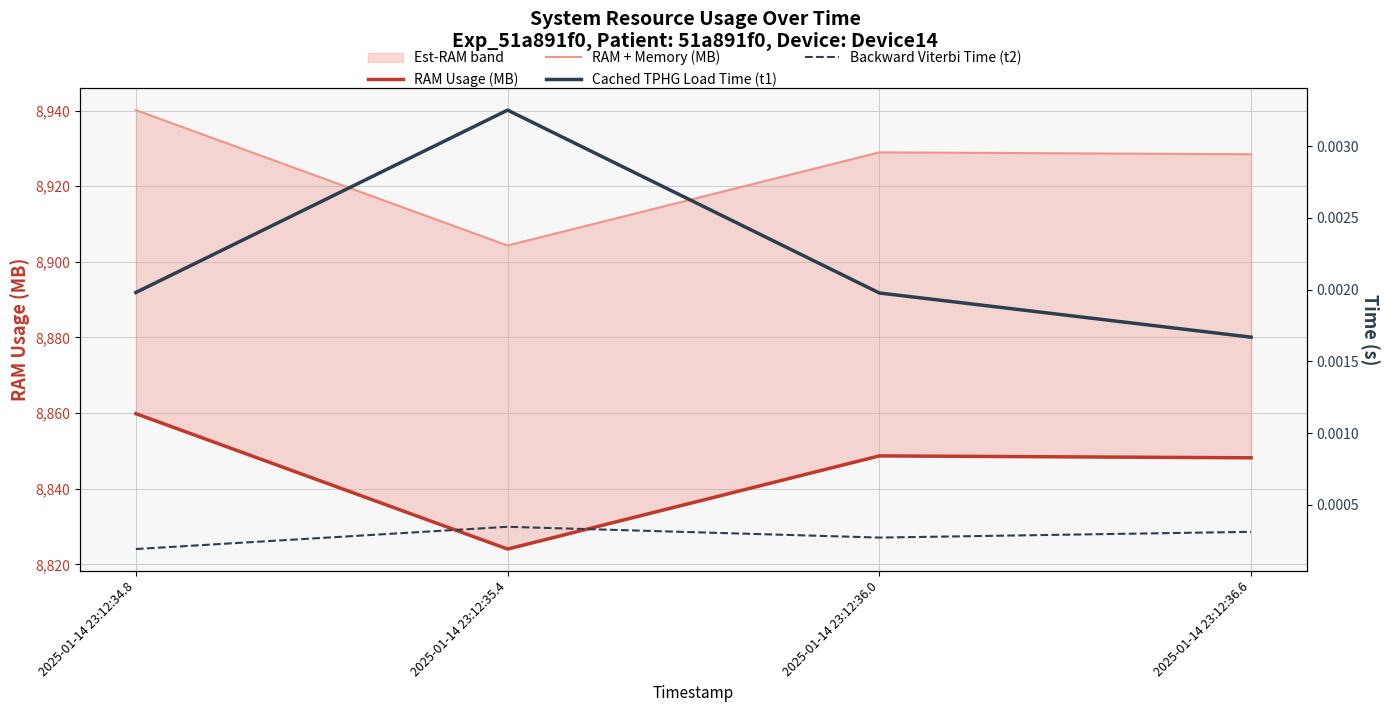

Reading left to right, transcribe all the data shown in this chart.

RAM Usage (MB): 2025-01-14 23:12:34.8=8859.8	2025-01-14 23:12:35.4=8824.0	2025-01-14 23:12:36.0=8848.7	2025-01-14 23:12:36.6=8848.2
RAM + Memory (MB): 2025-01-14 23:12:34.8=8940.1	2025-01-14 23:12:35.4=8904.3	2025-01-14 23:12:36.0=8928.9	2025-01-14 23:12:36.6=8928.4
Cached TPHG Load Time (t1): 2025-01-14 23:12:34.8=0.0	2025-01-14 23:12:35.4=0.0	2025-01-14 23:12:36.0=0.0	2025-01-14 23:12:36.6=0.0
Backward Viterbi Time (t2): 2025-01-14 23:12:34.8=0.0	2025-01-14 23:12:35.4=0.0	2025-01-14 23:12:36.0=0.0	2025-01-14 23:12:36.6=0.0